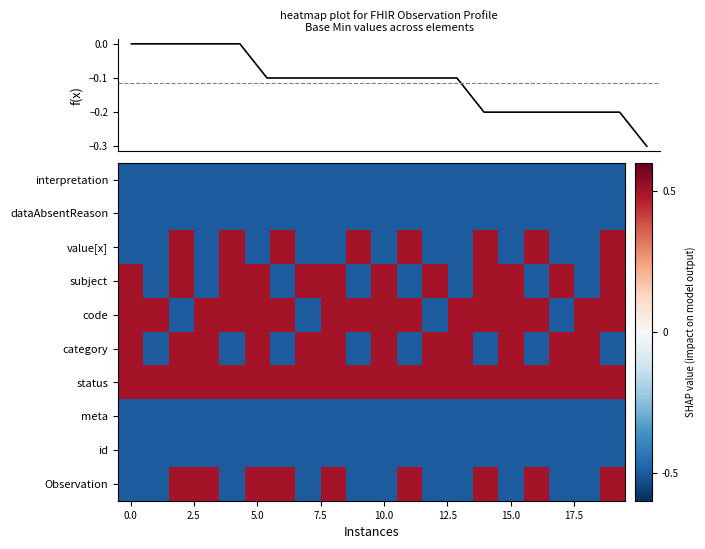

Reading right to left, list all the values displayed in this chart.

Observation: 0.5	-0.5	-0.5	0.5	-0.5	0.5	-0.5	-0.5	0.5	-0.5	-0.5	0.5	-0.5	0.5	0.5	-0.5	0.5	0.5	-0.5	-0.5
id: -0.5	-0.5	-0.5	-0.5	-0.5	-0.5	-0.5	-0.5	-0.5	-0.5	-0.5	-0.5	-0.5	-0.5	-0.5	-0.5	-0.5	-0.5	-0.5	-0.5
meta: -0.5	-0.5	-0.5	-0.5	-0.5	-0.5	-0.5	-0.5	-0.5	-0.5	-0.5	-0.5	-0.5	-0.5	-0.5	-0.5	-0.5	-0.5	-0.5	-0.5
status: 0.5	0.5	0.5	0.5	0.5	0.5	0.5	0.5	0.5	0.5	0.5	0.5	0.5	0.5	0.5	0.5	0.5	0.5	0.5	0.5
category: -0.5	0.5	0.5	-0.5	0.5	-0.5	0.5	0.5	-0.5	0.5	-0.5	0.5	0.5	-0.5	0.5	-0.5	0.5	0.5	-0.5	0.5
code: 0.5	0.5	-0.5	0.5	0.5	0.5	0.5	-0.5	0.5	0.5	0.5	0.5	-0.5	0.5	0.5	0.5	0.5	-0.5	0.5	0.5
subject: 0.5	-0.5	0.5	-0.5	0.5	0.5	-0.5	0.5	-0.5	0.5	-0.5	0.5	0.5	-0.5	0.5	0.5	-0.5	0.5	-0.5	0.5
value[x]: 0.5	-0.5	-0.5	0.5	-0.5	0.5	-0.5	-0.5	0.5	-0.5	0.5	-0.5	-0.5	0.5	-0.5	0.5	-0.5	0.5	-0.5	-0.5
dataAbsentReason: -0.5	-0.5	-0.5	-0.5	-0.5	-0.5	-0.5	-0.5	-0.5	-0.5	-0.5	-0.5	-0.5	-0.5	-0.5	-0.5	-0.5	-0.5	-0.5	-0.5
interpretation: -0.5	-0.5	-0.5	-0.5	-0.5	-0.5	-0.5	-0.5	-0.5	-0.5	-0.5	-0.5	-0.5	-0.5	-0.5	-0.5	-0.5	-0.5	-0.5	-0.5